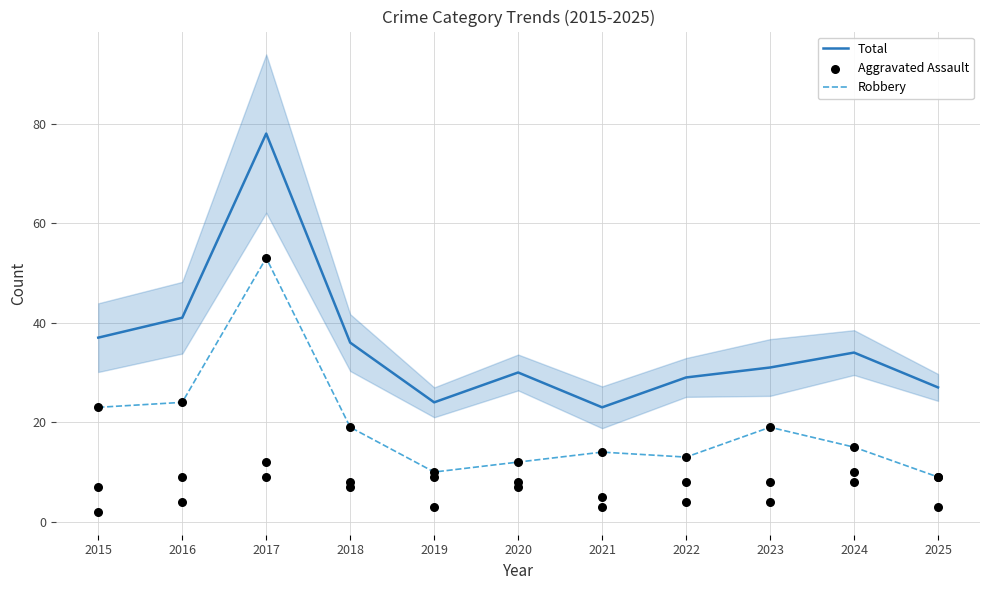

Which series has the largest total across all categories?

Total